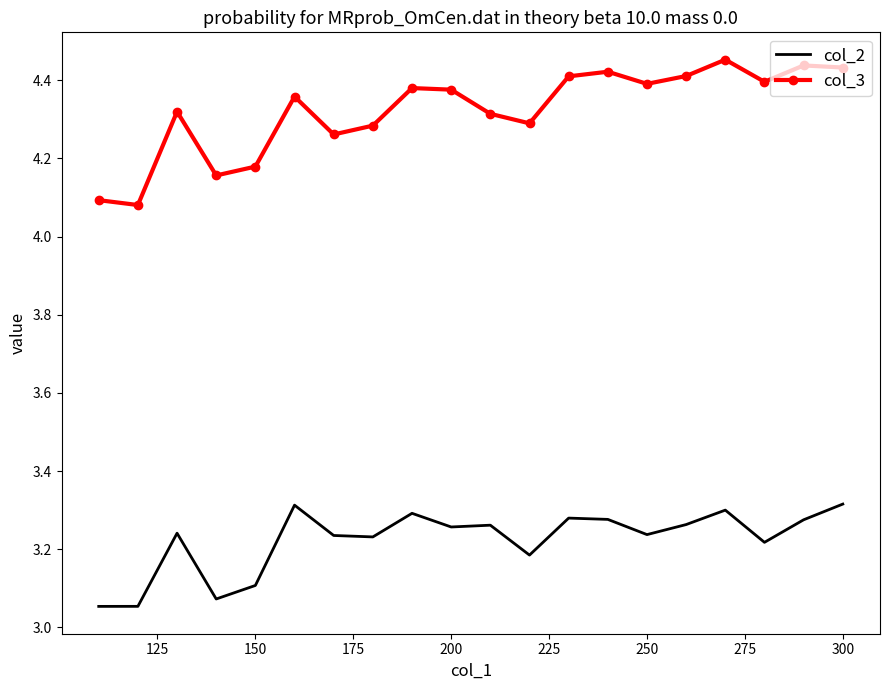

Which series has the largest total across all categories?

col_3